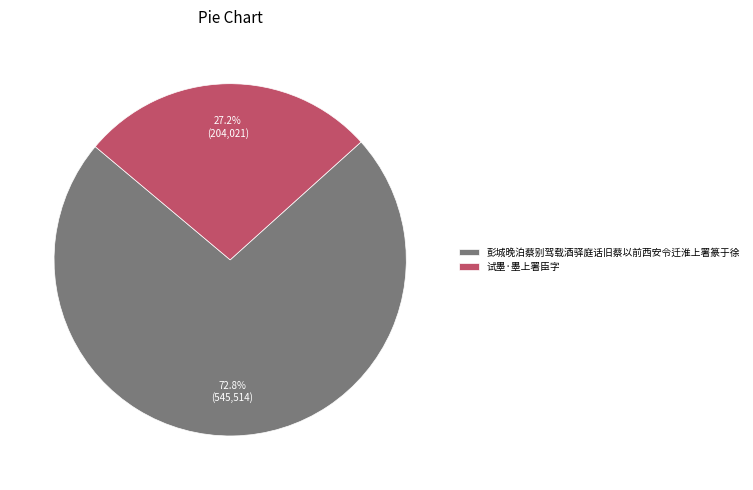

Which slice represents more than half of the pie?

彭城晚泊蔡别驾载酒驿庭话旧蔡以前西安令迁淮上署篆于徐